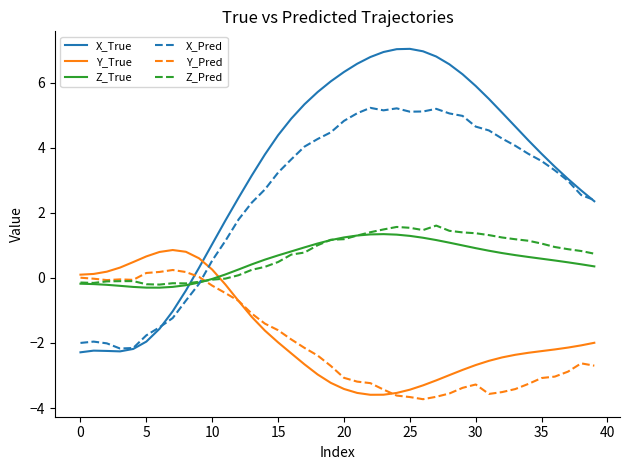

Which series has the widest spread of values?

X_True